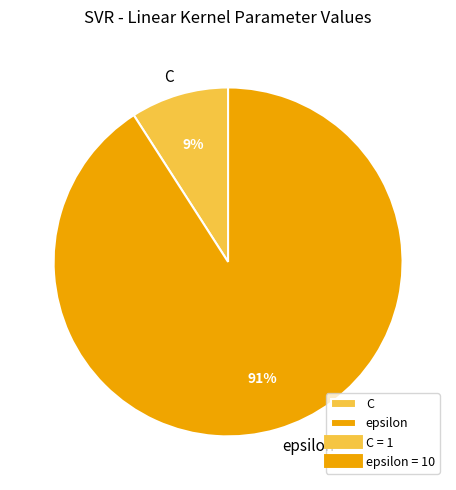

Which slice is the smallest?

C